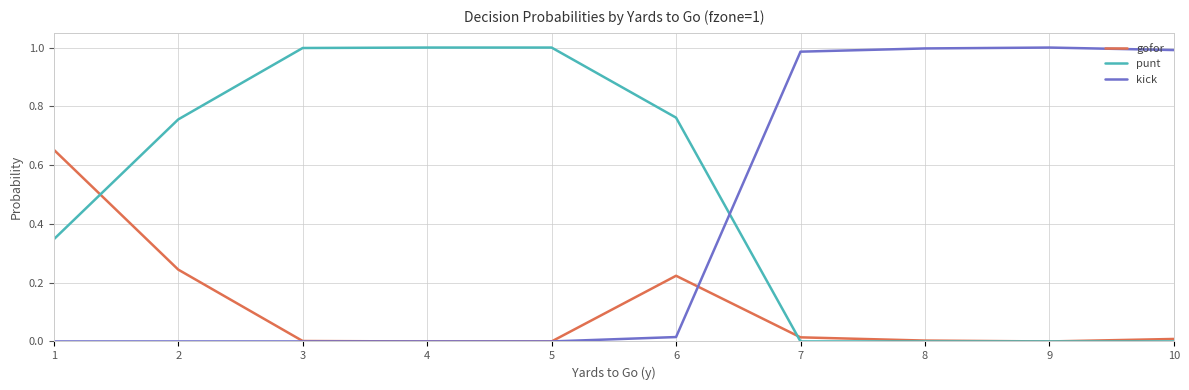

True or false: punt and kick cross at least once.

True